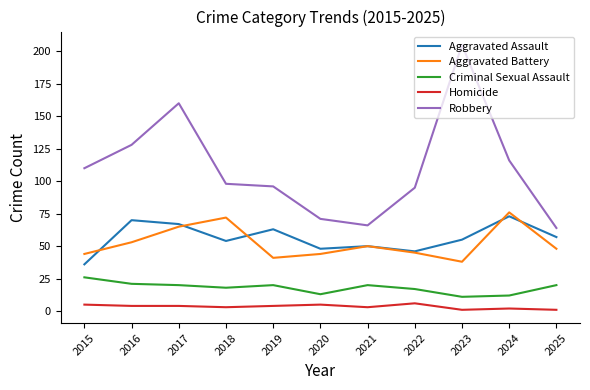

What is the maximum value for Criminal Sexual Assault?

26